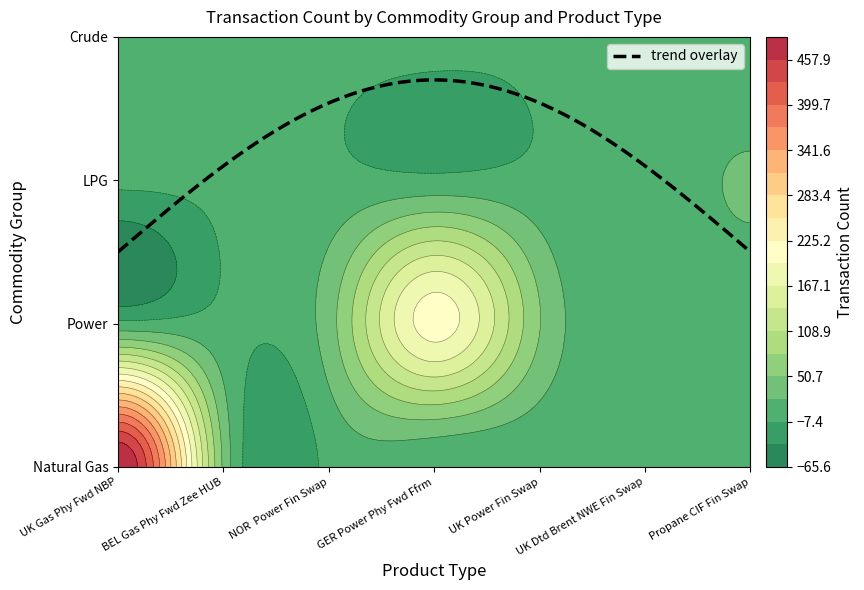

Between UK Gas Phy Fwd NBP and NOR  Power Fin Swap, which series saw the biggest shift?

Natural Gas